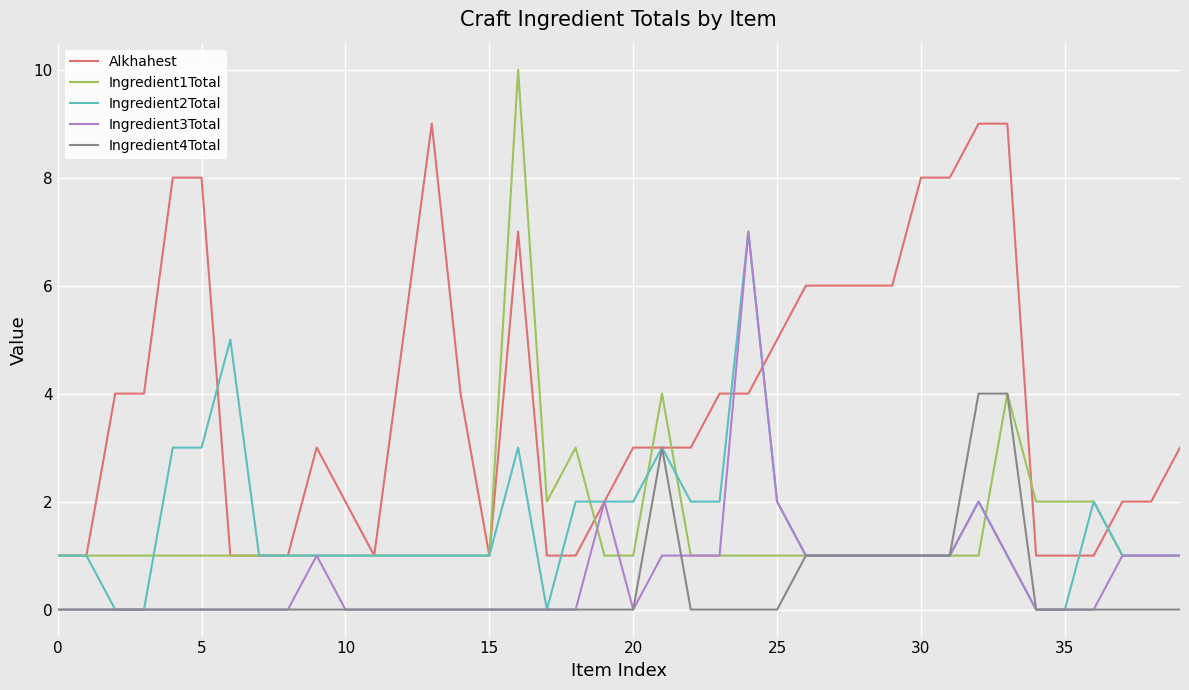

Which series has the widest spread of values?

Ingredient1Total